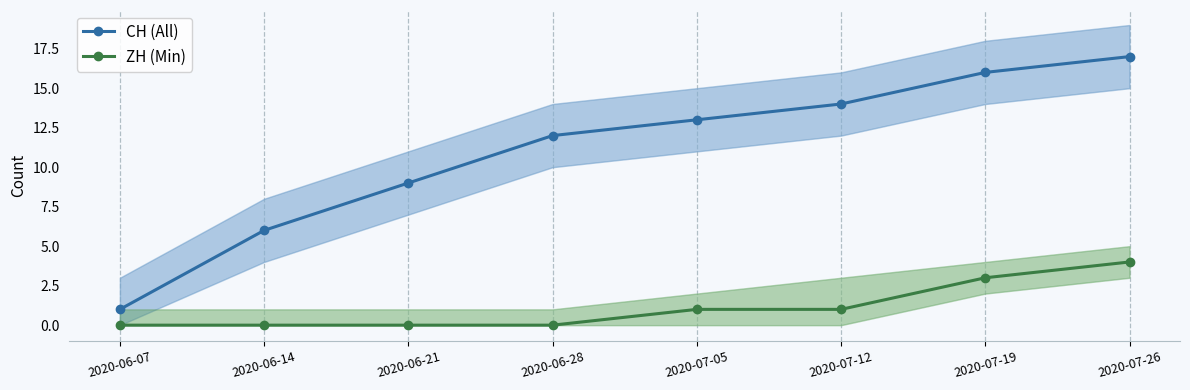

Count the number of data series in this chart.

2